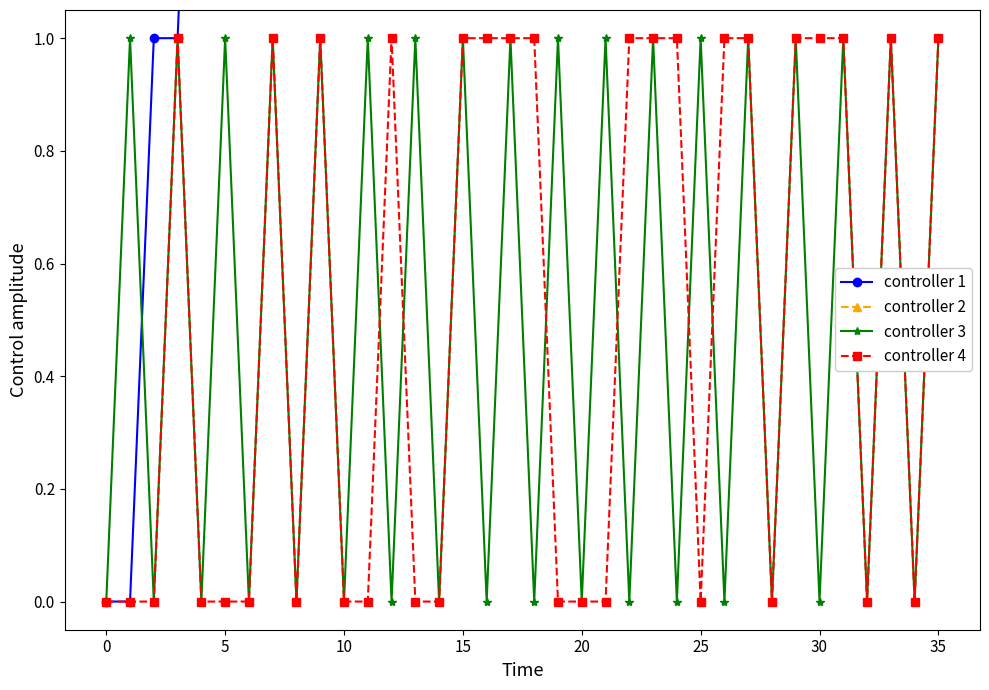

Between which two adjacent categories do controller 3 and controller 4 first intersect?

11 and 12